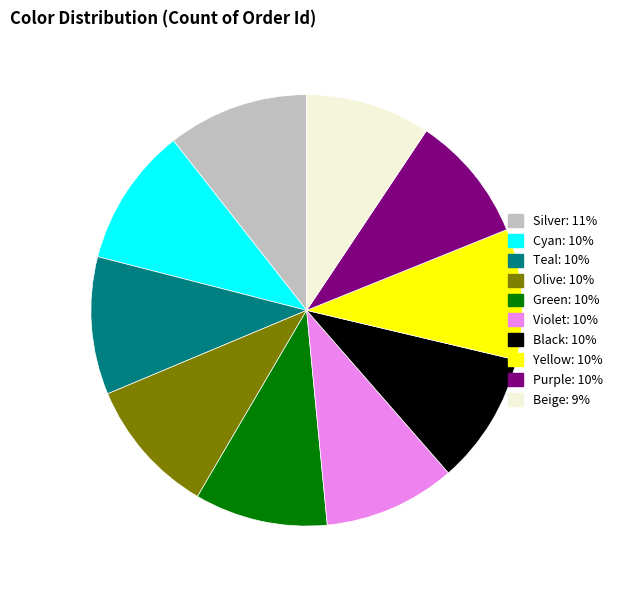

Between Olive and Beige, which is larger?

Olive